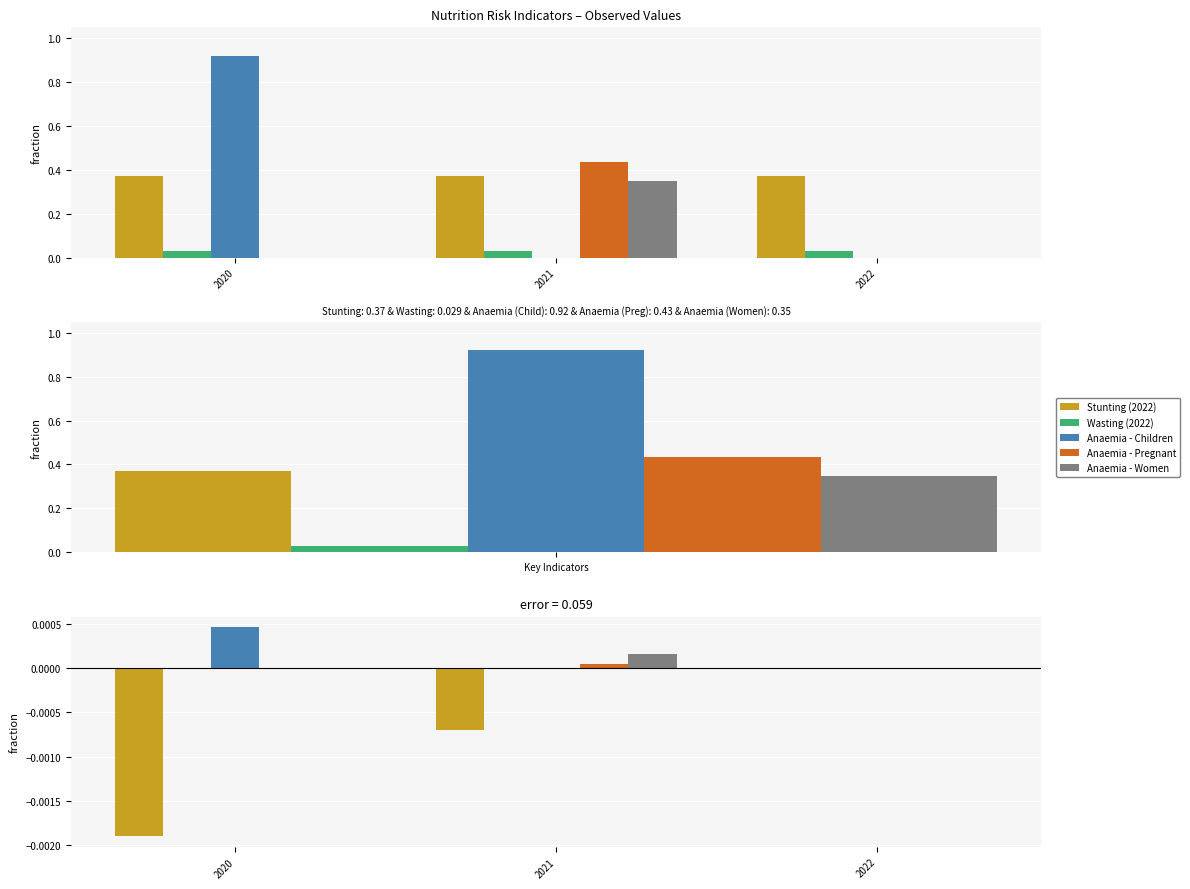

The Anaemia - Children series shows 1.5 at Key Indicators. True or false?

False